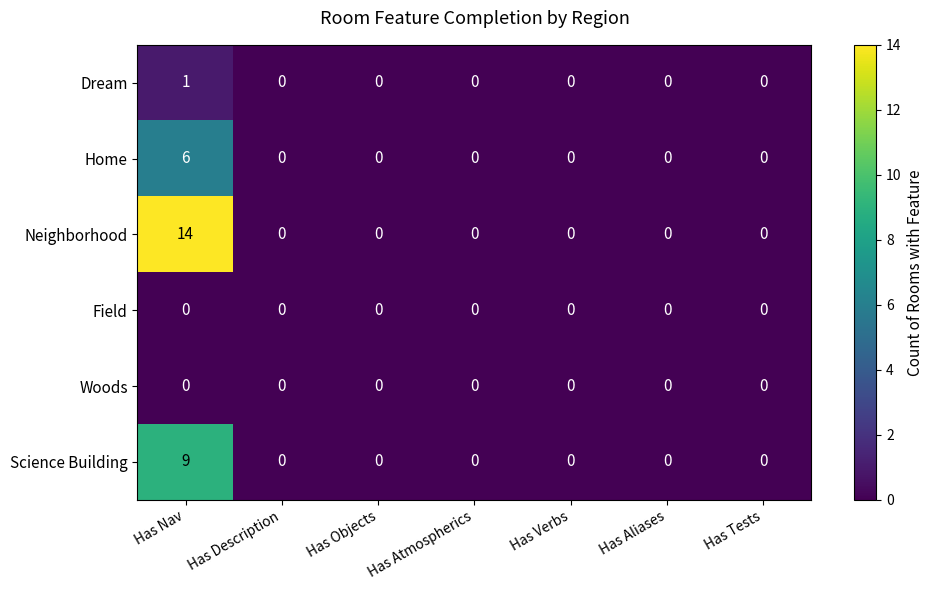

Which series changed the most between Has Nav and Has Objects?

Neighborhood